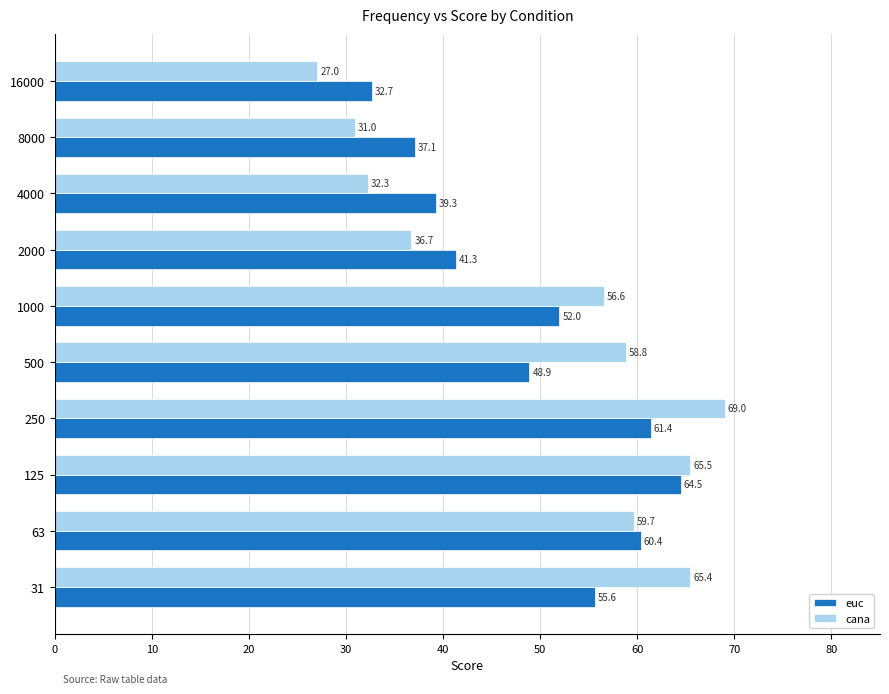

What are all the series names shown in the legend?

euc, cana